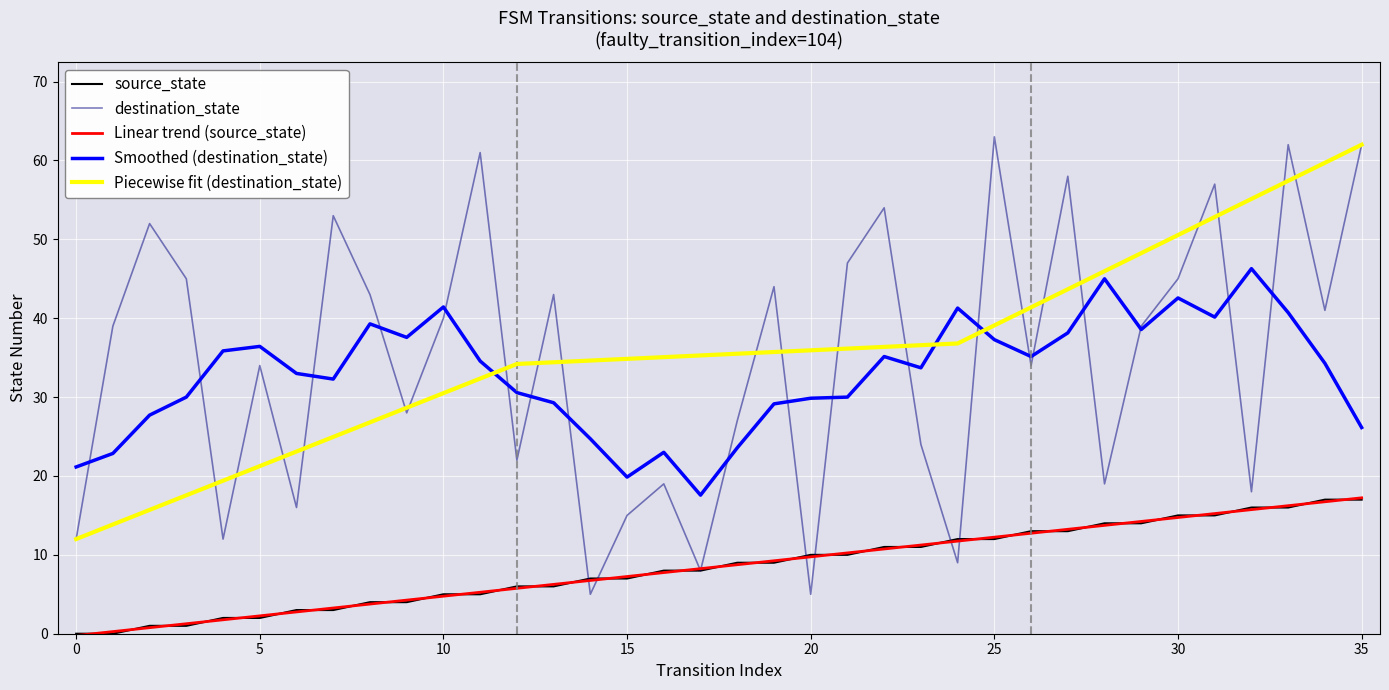

Between 9 and 12, which is larger?

12